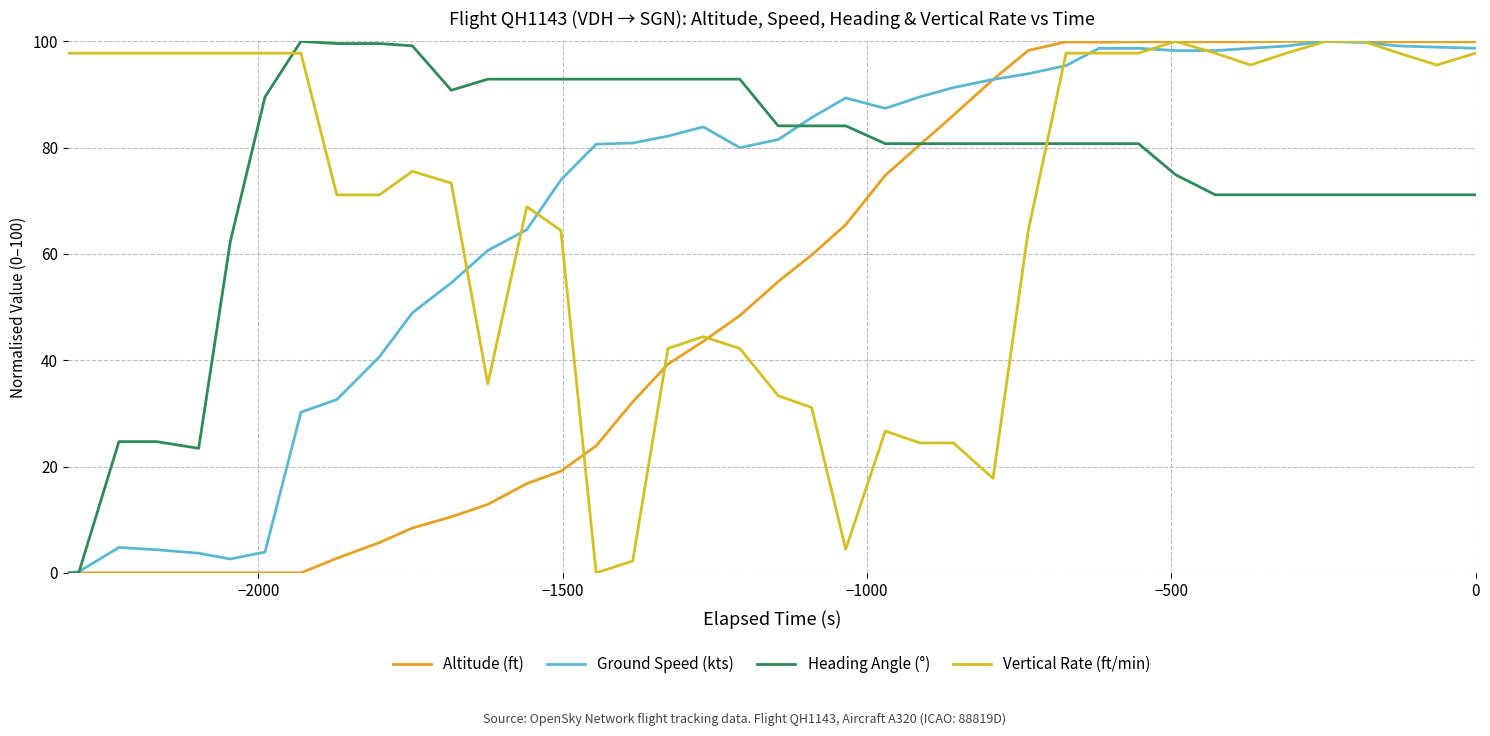

True or false: Vertical Rate (ft/min) and Altitude (ft) intersect in this chart.

True